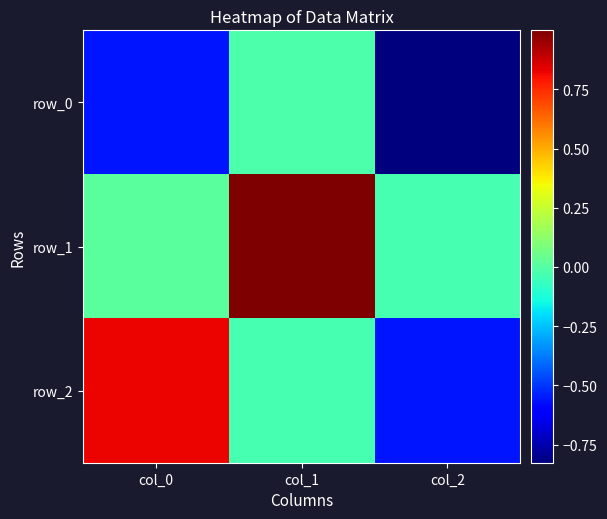

Between col_1 and col_2, which series saw the biggest shift?

row_1